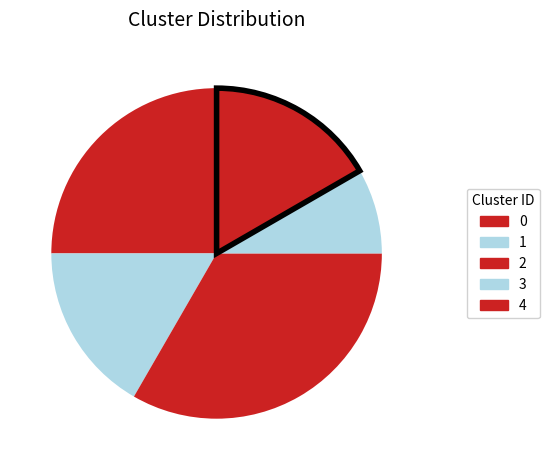

How many segments does this pie chart have?

5